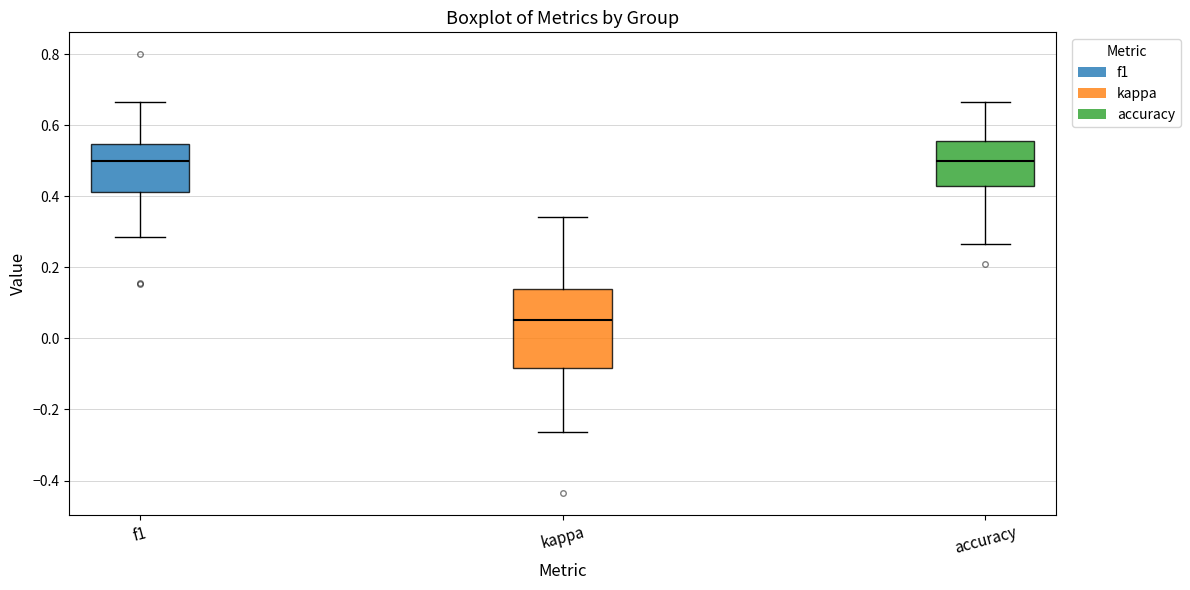

Reading left to right, transcribe this box plot: for each box, give where its median line is, the range the box spans, and where its two whiskers end, as read against the y-axis. The values are not printed on the chart, so give them approximately, as read against the axis.

f1: median 0.50, box 0.42 to 0.54, whiskers 0.28 to 0.66
kappa: median 0.06, box -0.08 to 0.14, whiskers -0.26 to 0.34
accuracy: median 0.50, box 0.42 to 0.56, whiskers 0.26 to 0.66